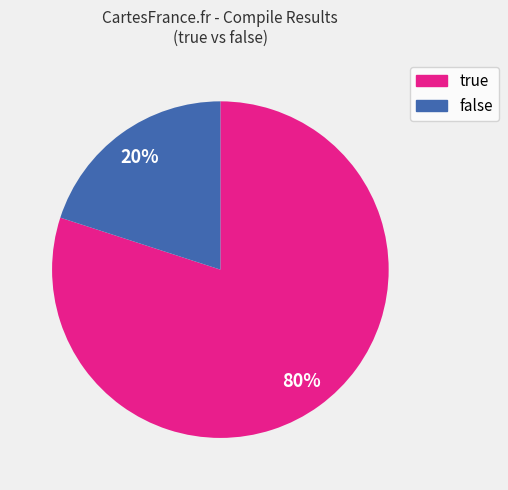

Do true and false together represent more than half of the pie?

Yes